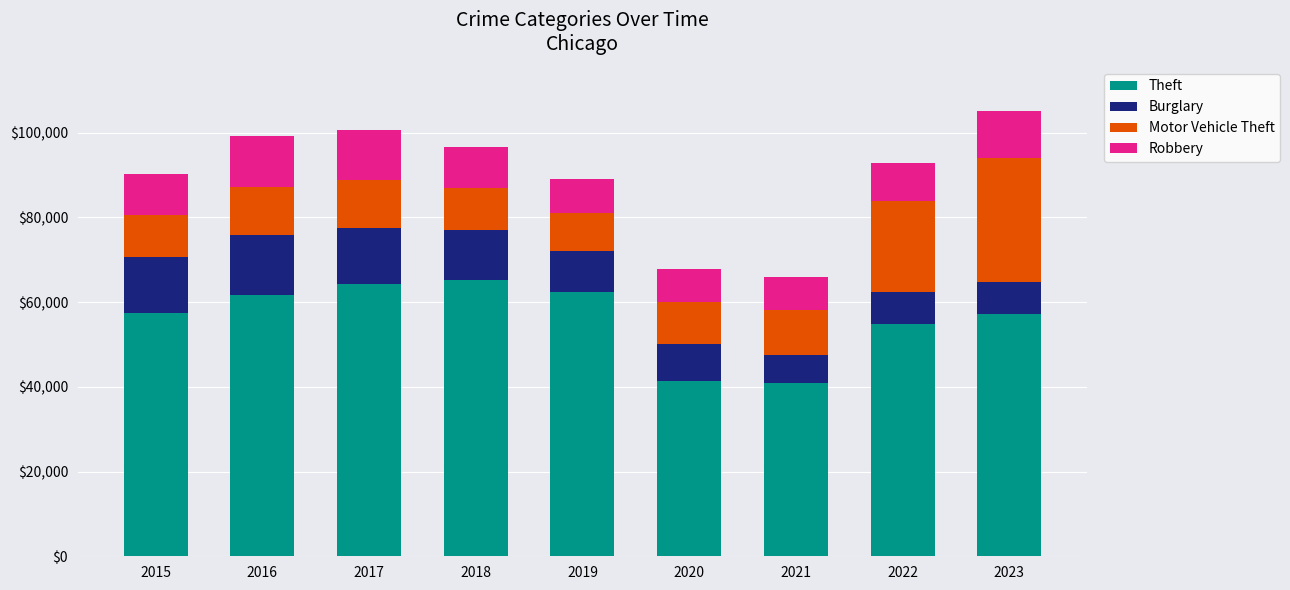

What are all the series names shown in the legend?

Theft, Burglary, Motor Vehicle Theft, Robbery